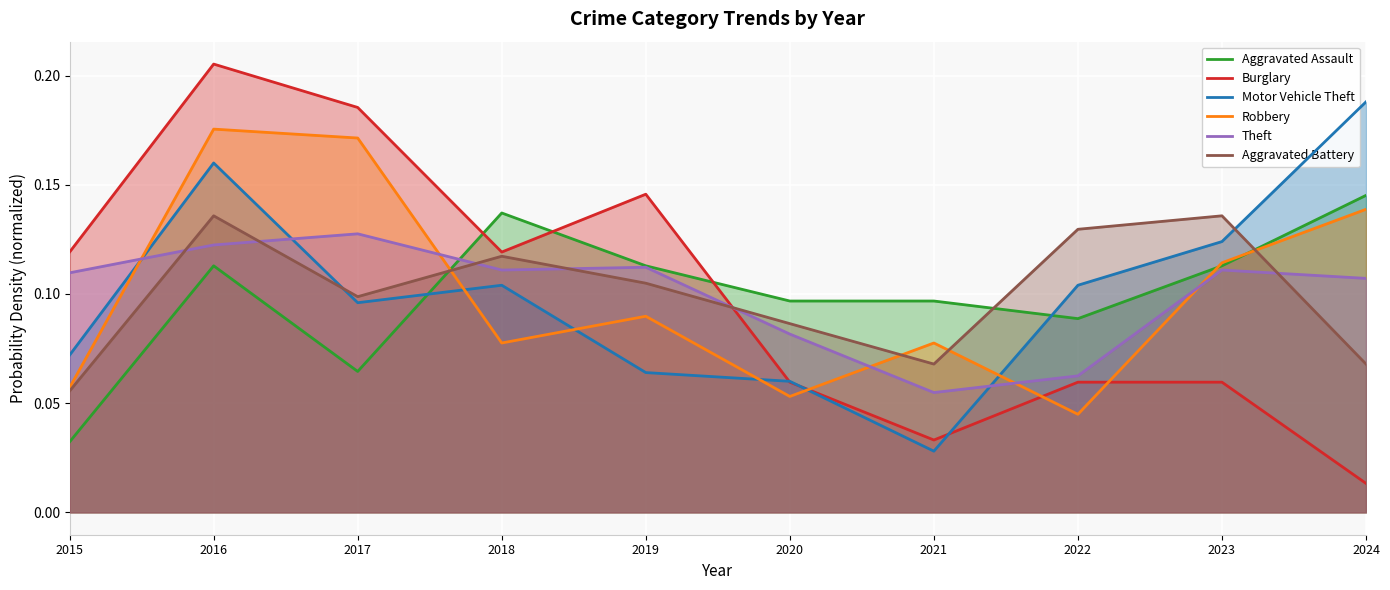

The Aggravated Battery series shows 0.1 at 2016. True or false?

True